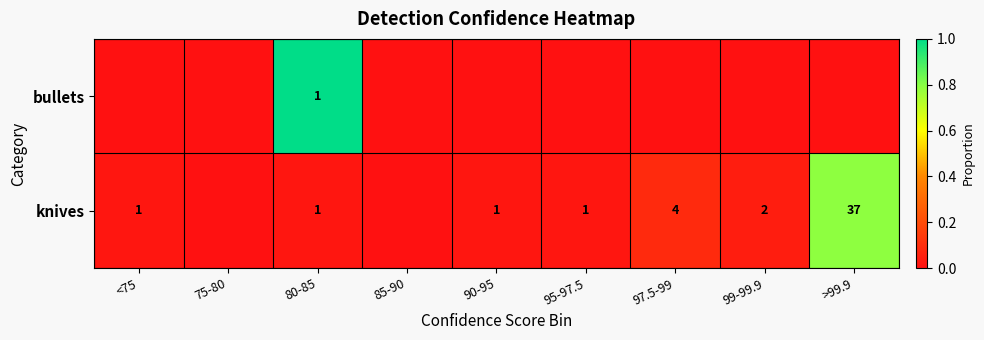

Is it true that knives equals 2 at 90-95?

False